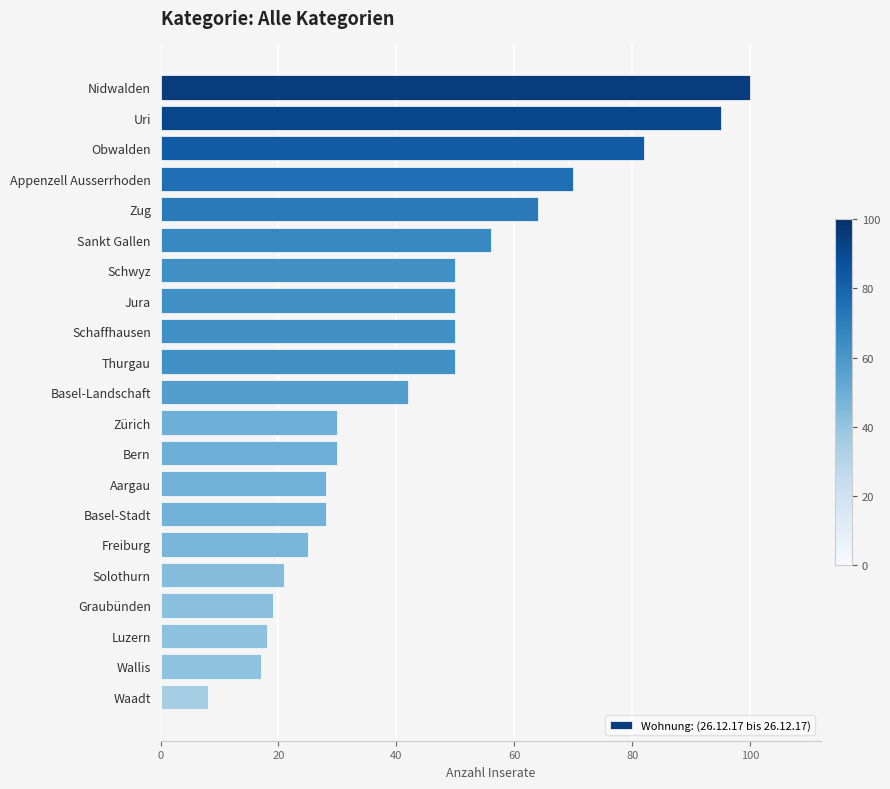

What position from the top is Freiburg?

16